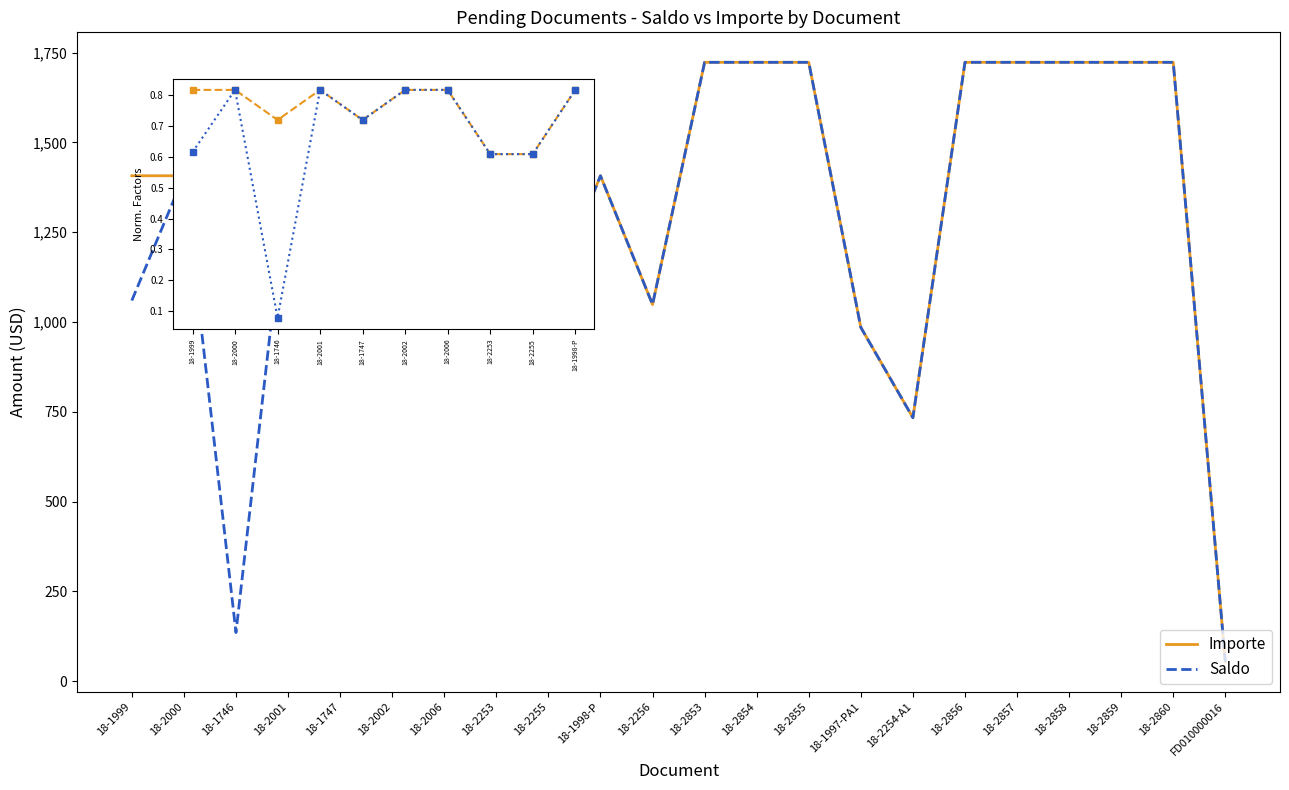

What is the difference between the Importe values at 18-2254-A1 and 18-2858?

989.1